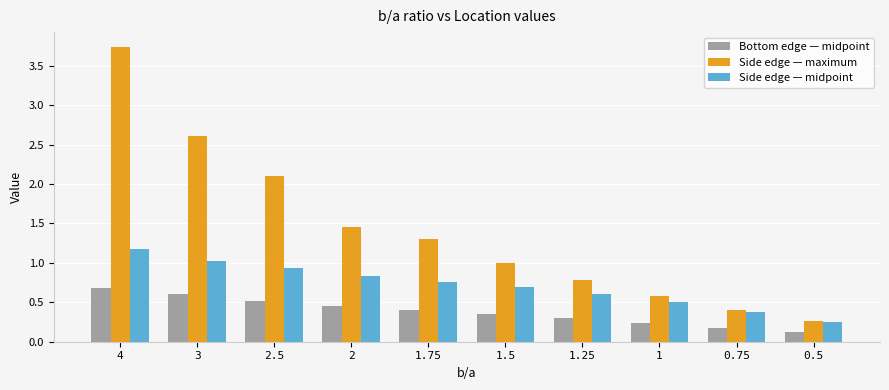

What is the spread (max minus min) of values at 0.5?

0.1